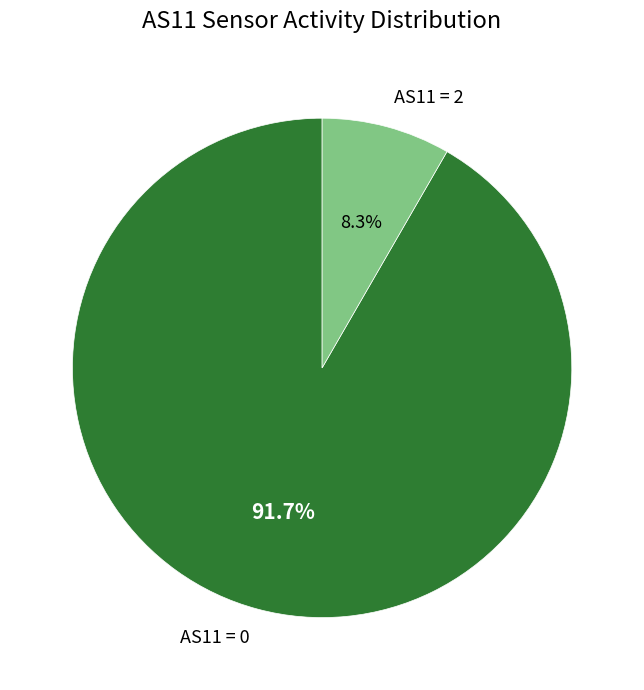

What is the majority slice?

AS11 = 0